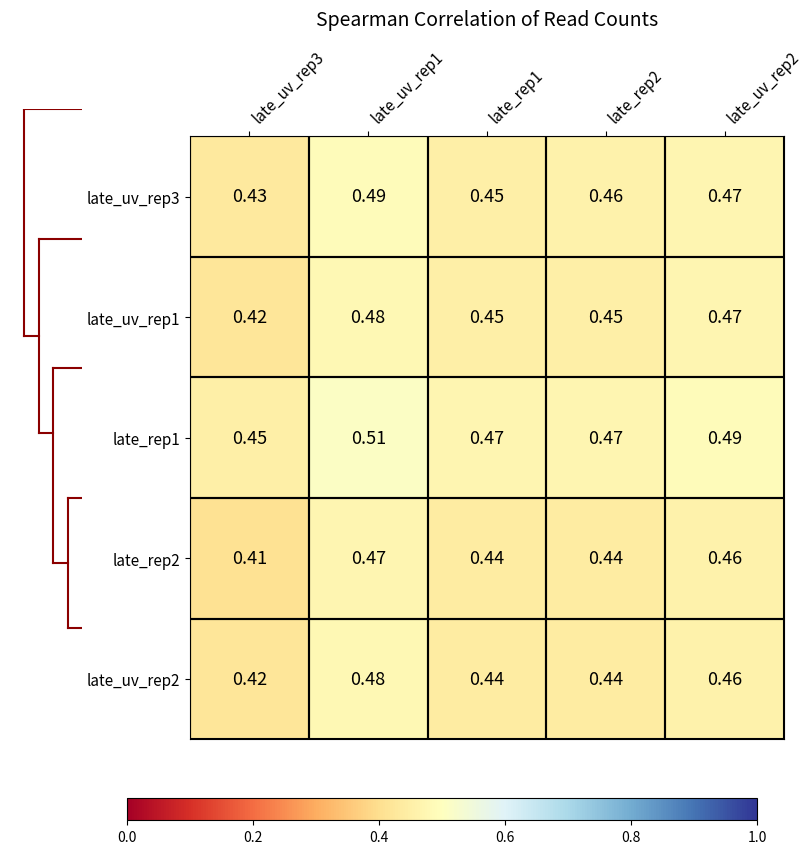

Is the value of late_rep2 at late_uv_rep3 greater than the value of late_uv_rep3 at late_rep2?

No